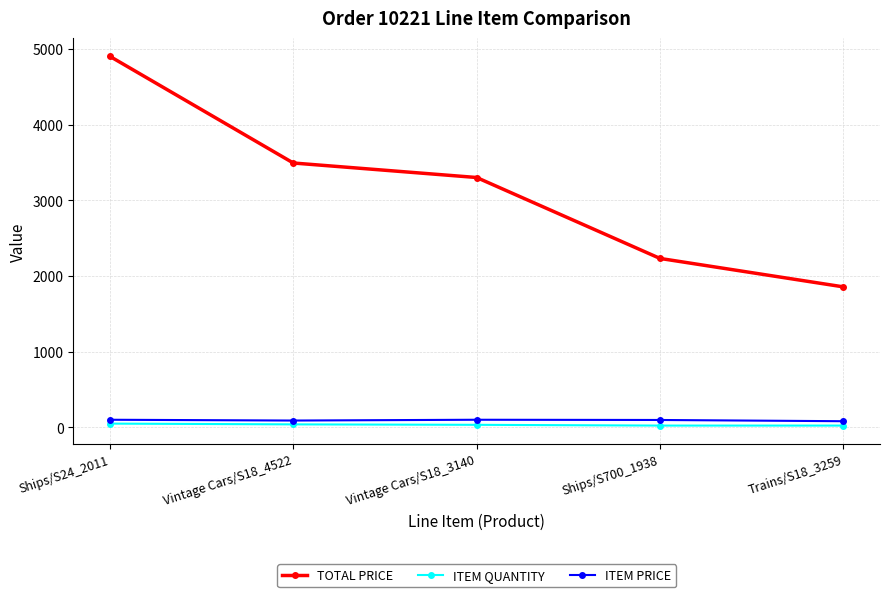

How many ITEM QUANTITY values are between 23 and 39?

4